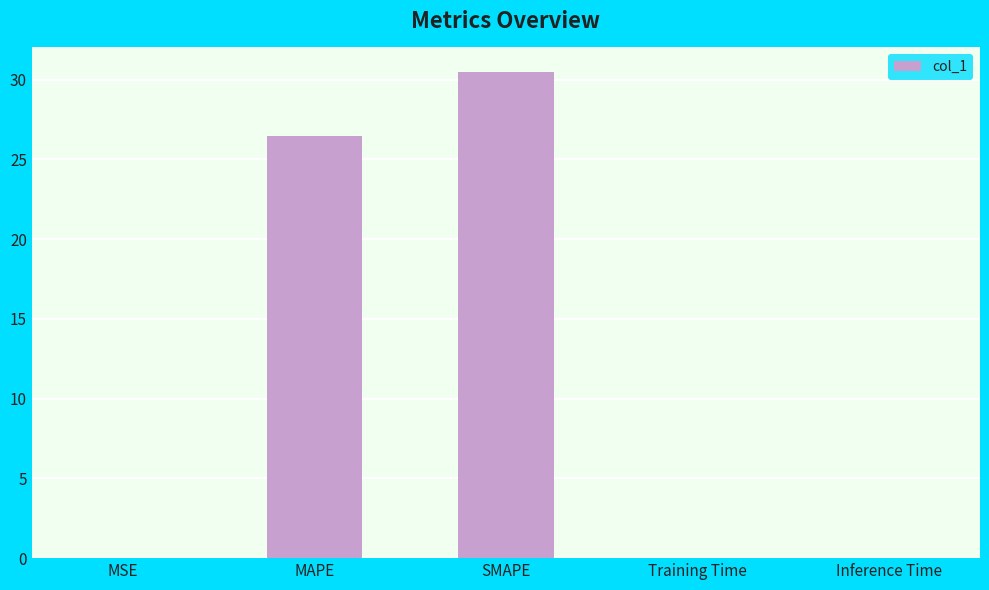

True or false: the data shows 26.5 at MAPE.

True